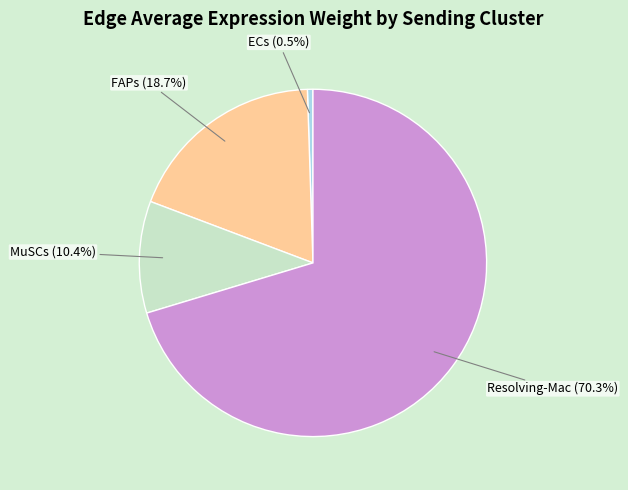

What is the smallest slice in the pie chart?

ECs